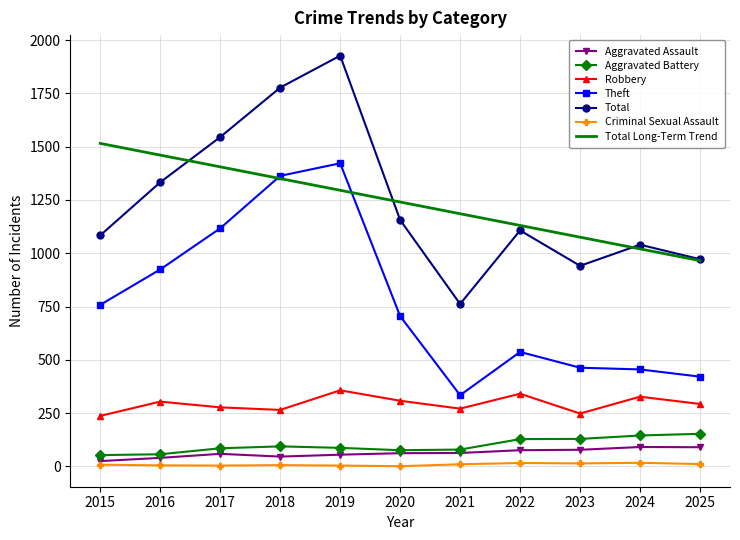

What is the difference between the second highest and minimum values in the Total series?

1015.0